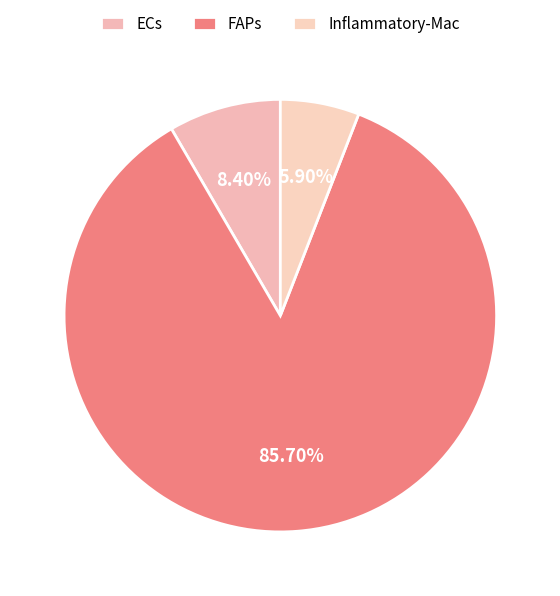

Combined, what portion of the pie is FAPs and ECs?

94.1%